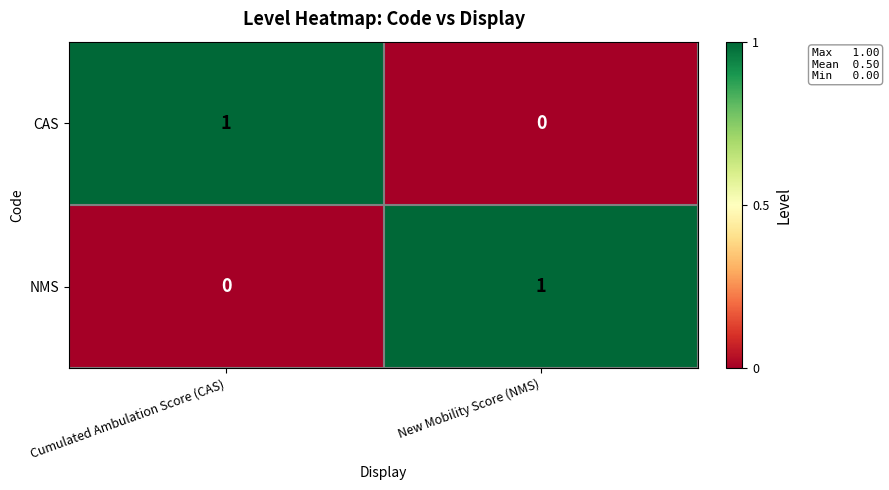

List the labels in order of NMS value, largest first.

New Mobility Score (NMS), Cumulated Ambulation Score (CAS)